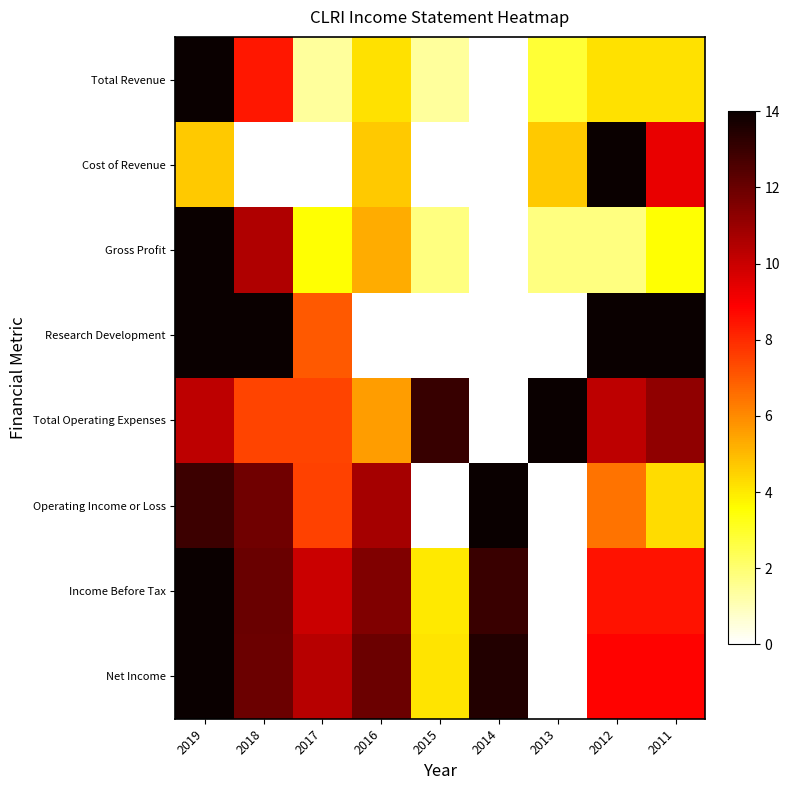

Which series has the largest total across all categories?

Net Income